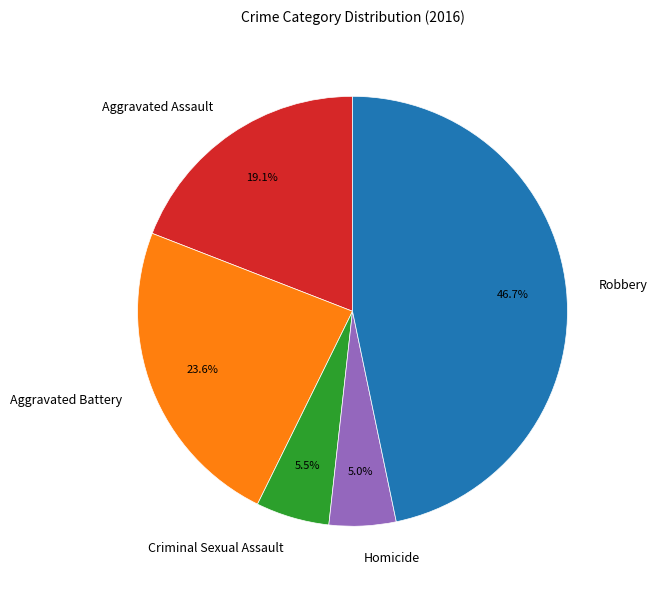

What is the total percentage of Robbery and Criminal Sexual Assault?

52.3%